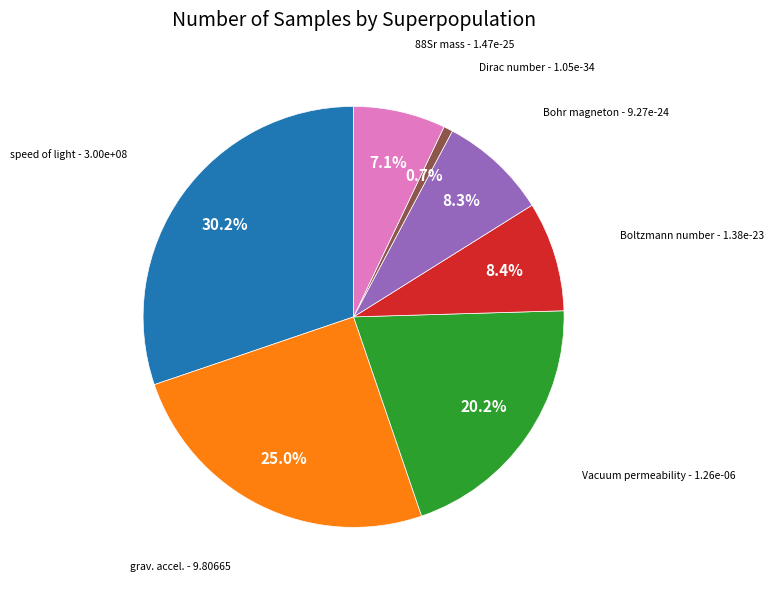

Is there any slice that represents more than half of the pie?

No